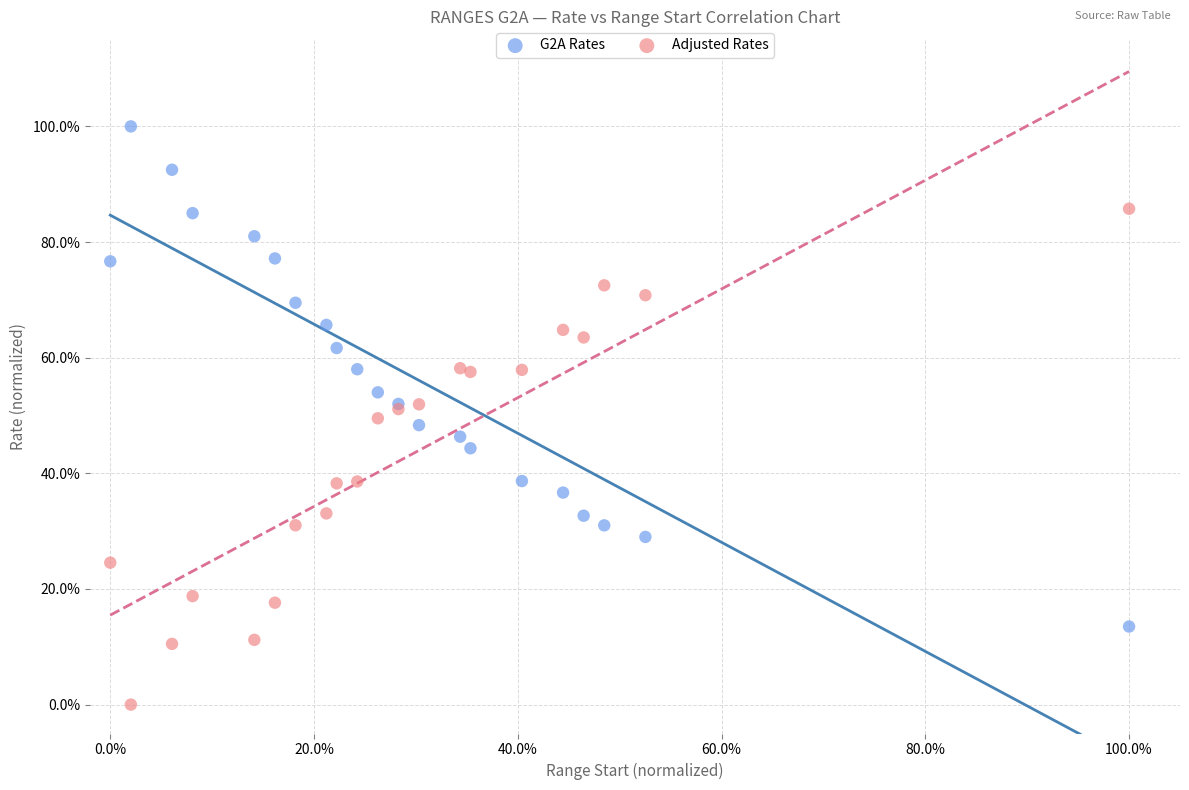

What are all the series names shown in the legend?

G2A Rates, Adjusted Rates